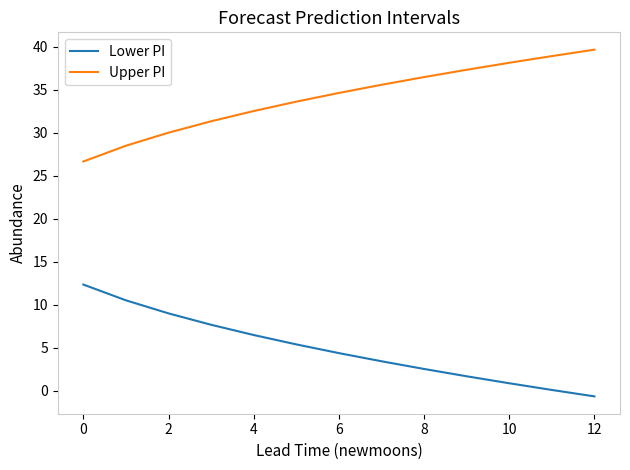

Which series has the largest total across all categories?

Upper PI